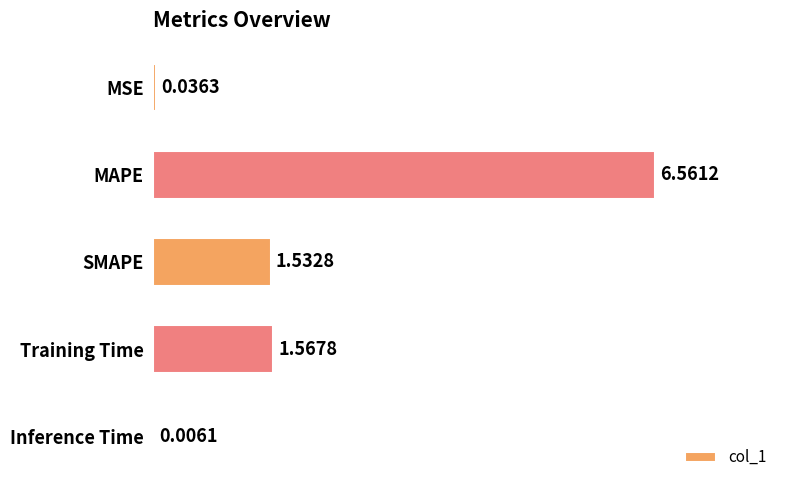

Where is the data nearest to the value 3?

Training Time